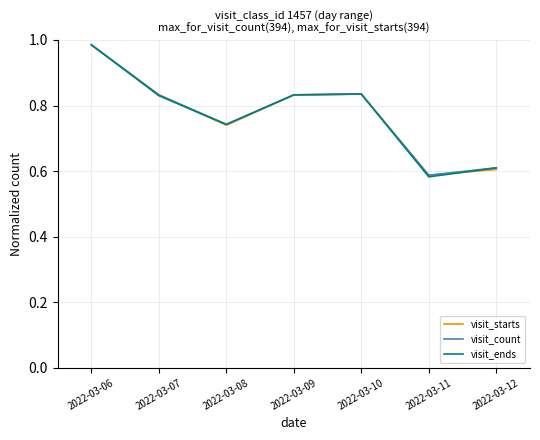

What is the difference between the second highest and second lowest values in the visit_ends series?

0.2